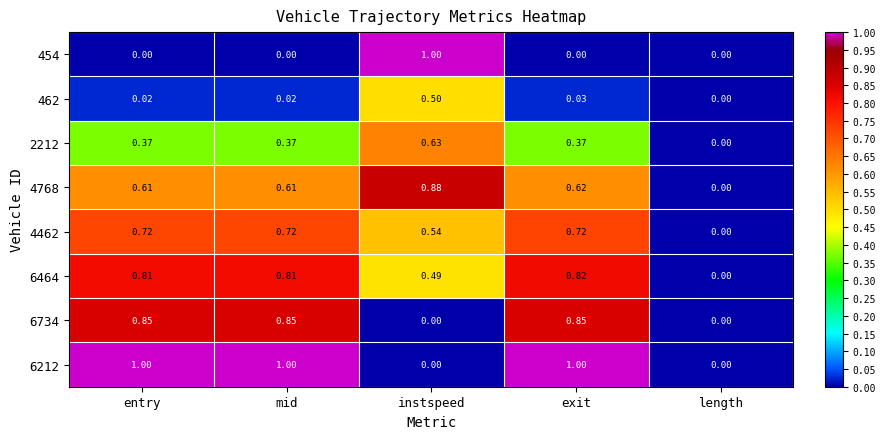

At which category is the sum across all series the highest?

exit